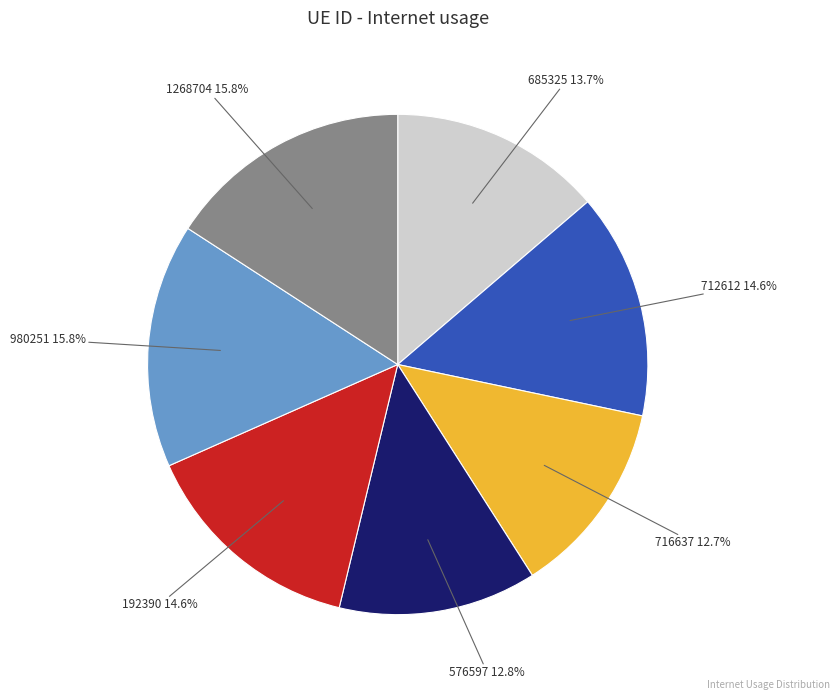

Does any single category account for the majority?

No